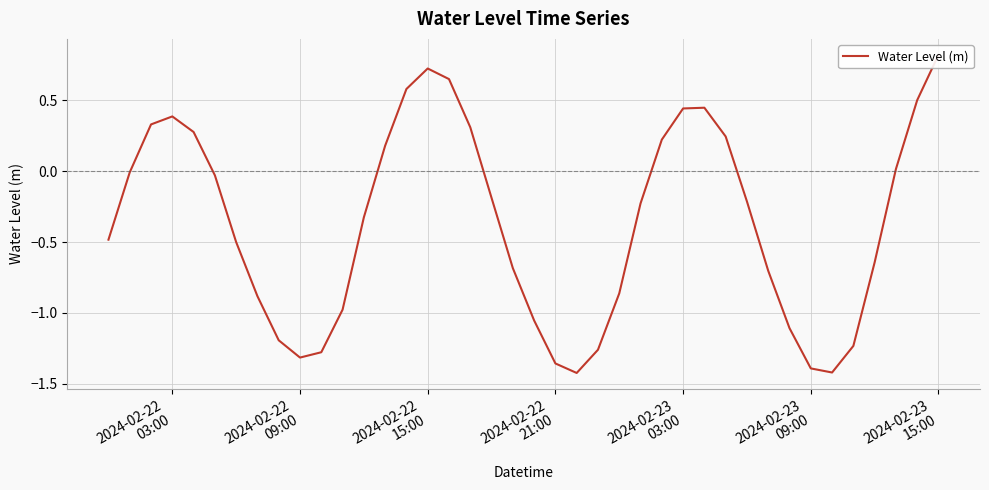

How many lines are shown in the chart?

1